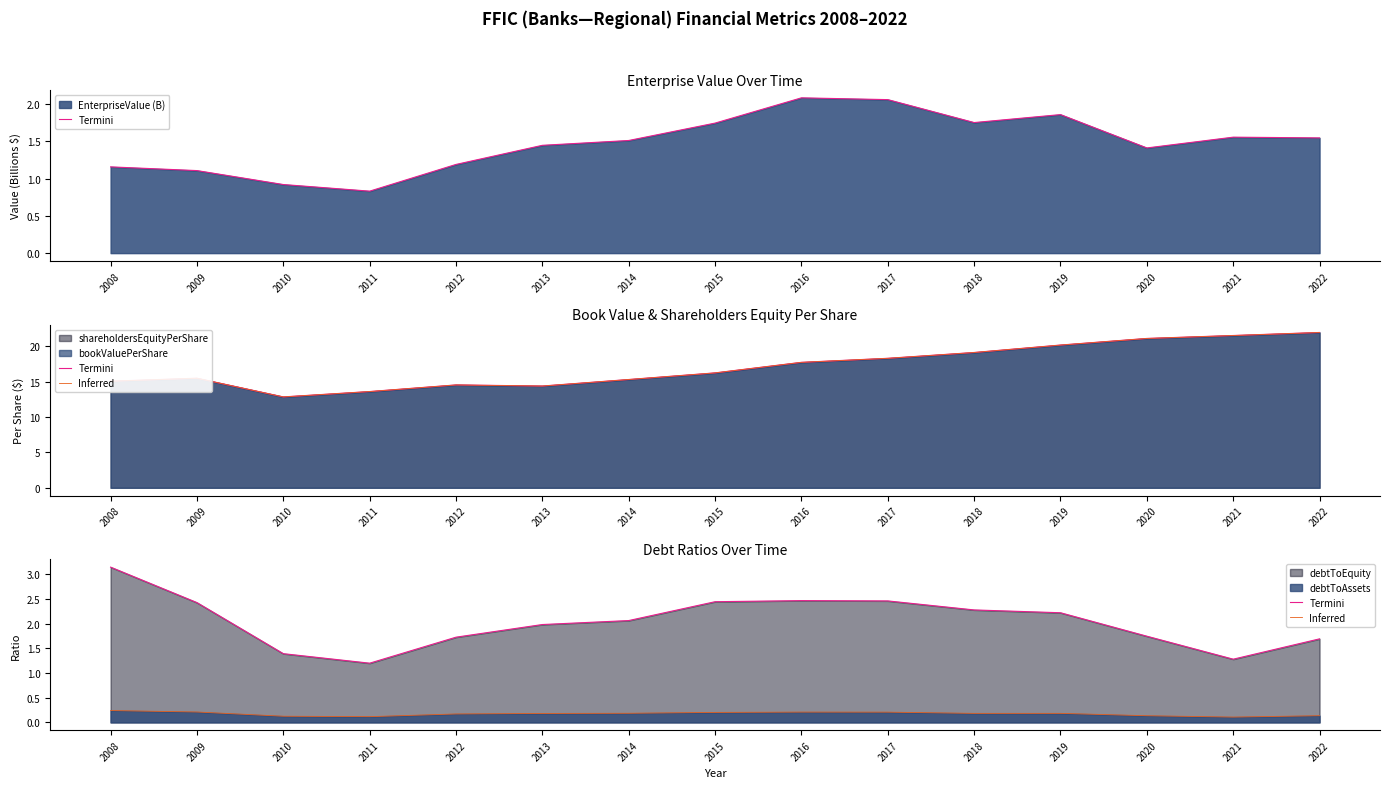

How many data points in Termini are above 2?

8